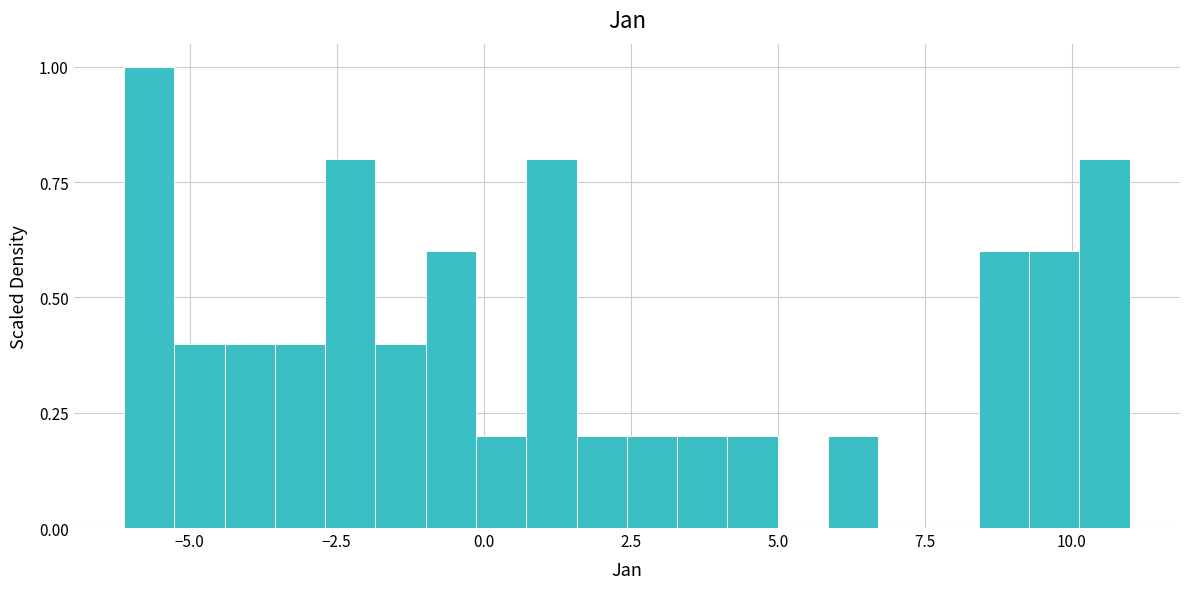

Around what value on the x-axis is the tallest bar? Give the approximate position of its centre, as read against the axis.

-5.5